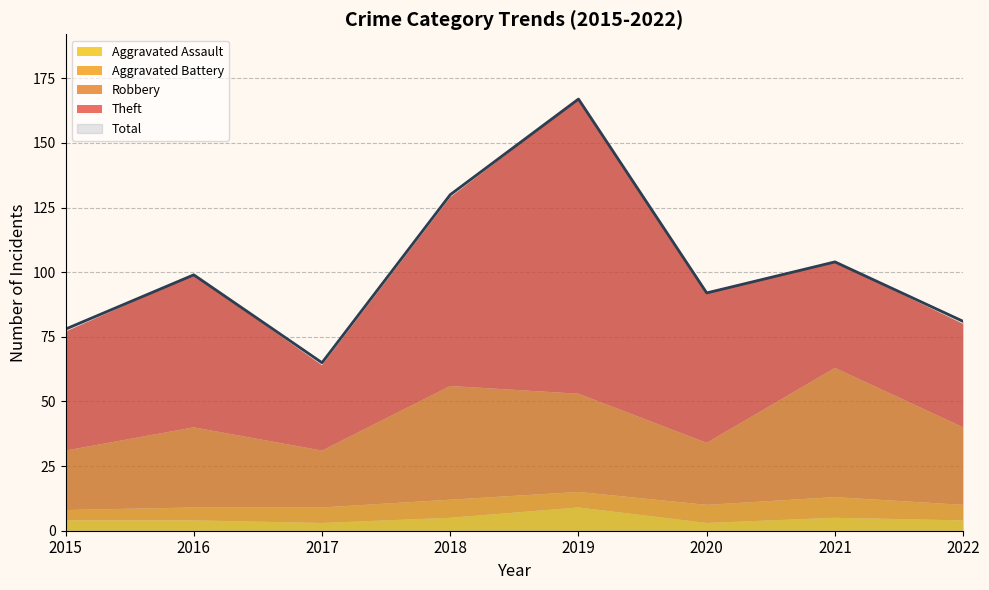

What is the minimum value for Aggravated Battery?

4